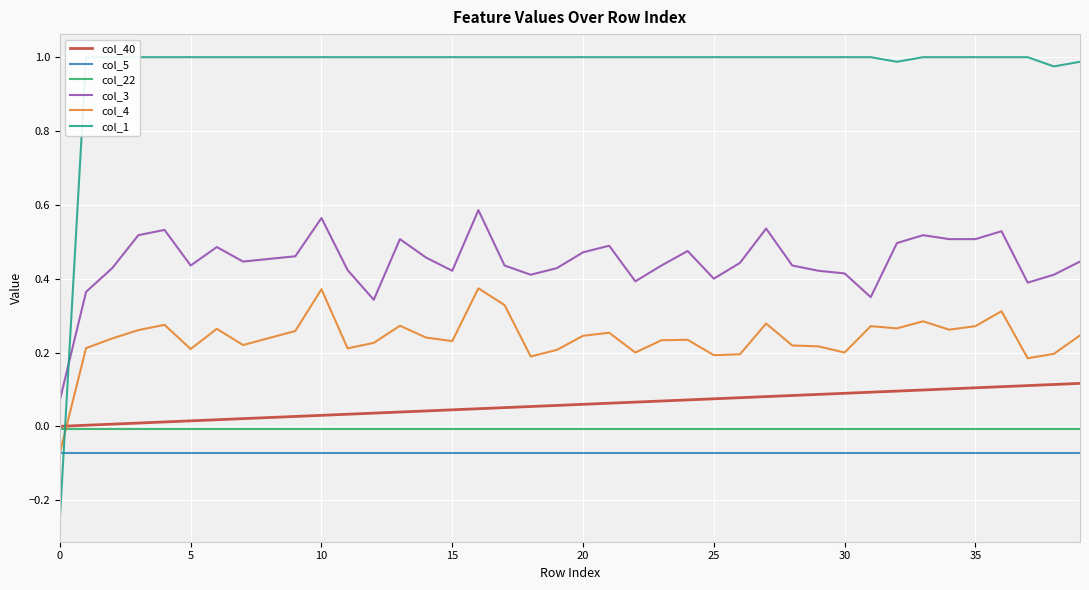

How many categories are shown in the chart?

40